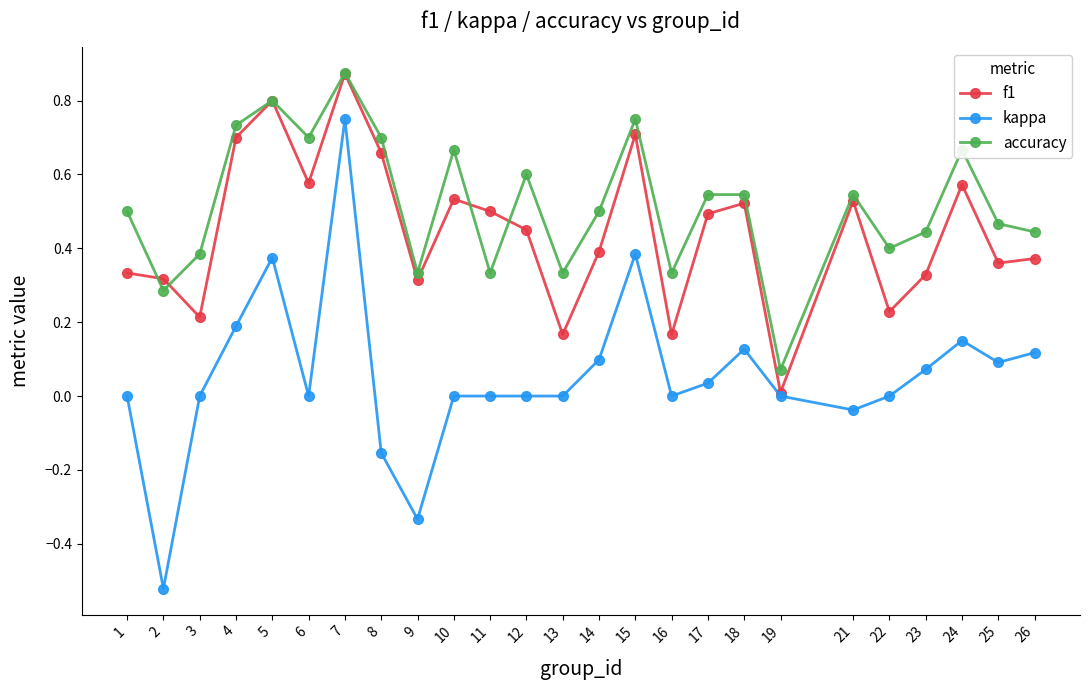

What is the difference between the maximum and minimum values in the kappa series?

1.3